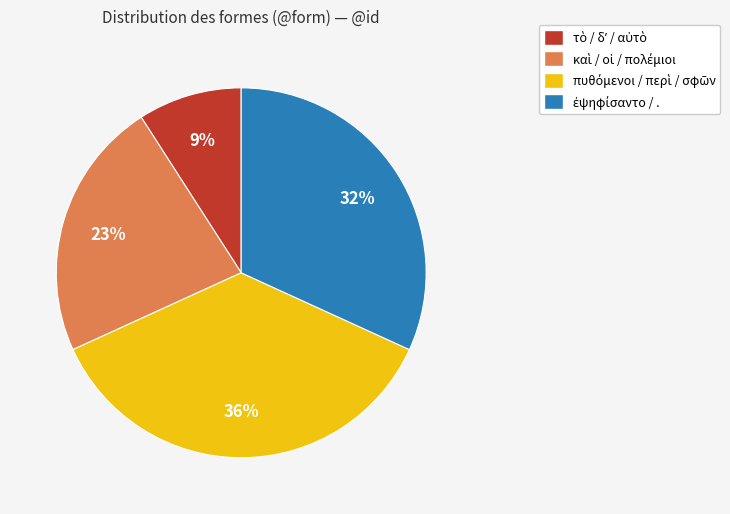

Count the number of slices in the pie.

4